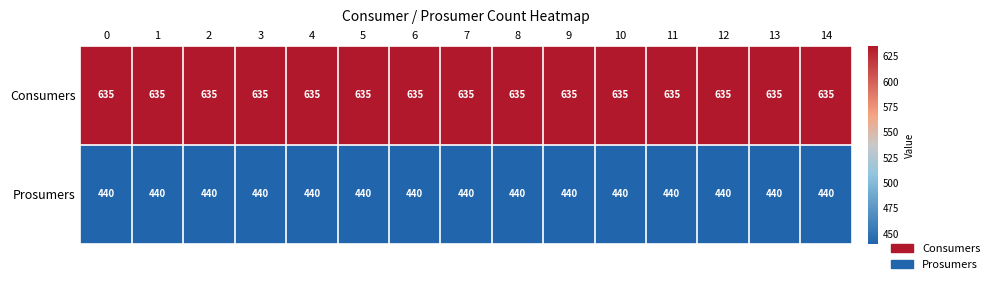

True or false: Prosumers has a value of 440 at 5.

True